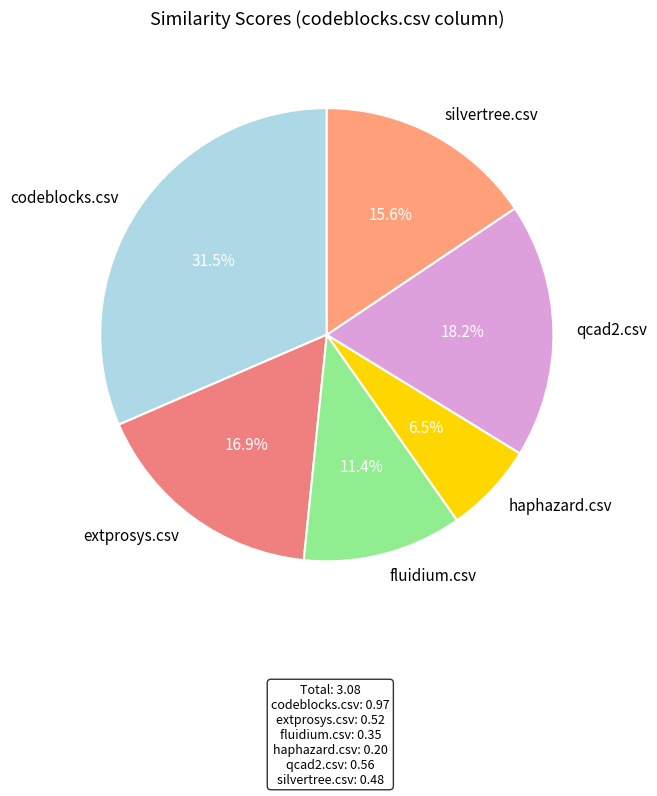

Rank the categories by value from highest to lowest.

codeblocks.csv, qcad2.csv, extprosys.csv, silvertree.csv, fluidium.csv, haphazard.csv